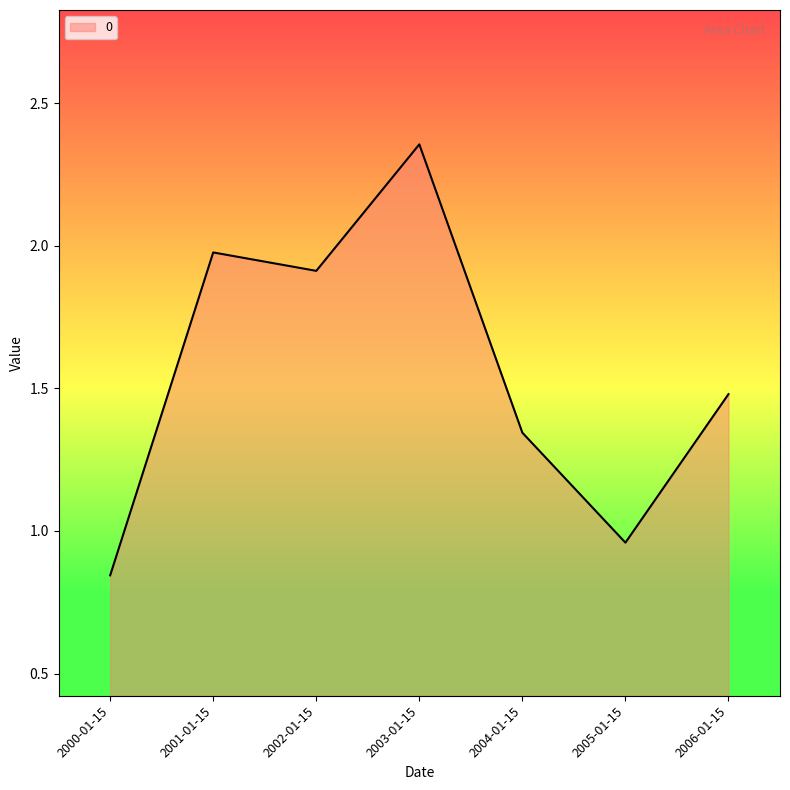

List the labels in order of value, largest first.

2003-01-15, 2001-01-15, 2002-01-15, 2006-01-15, 2004-01-15, 2005-01-15, 2000-01-15